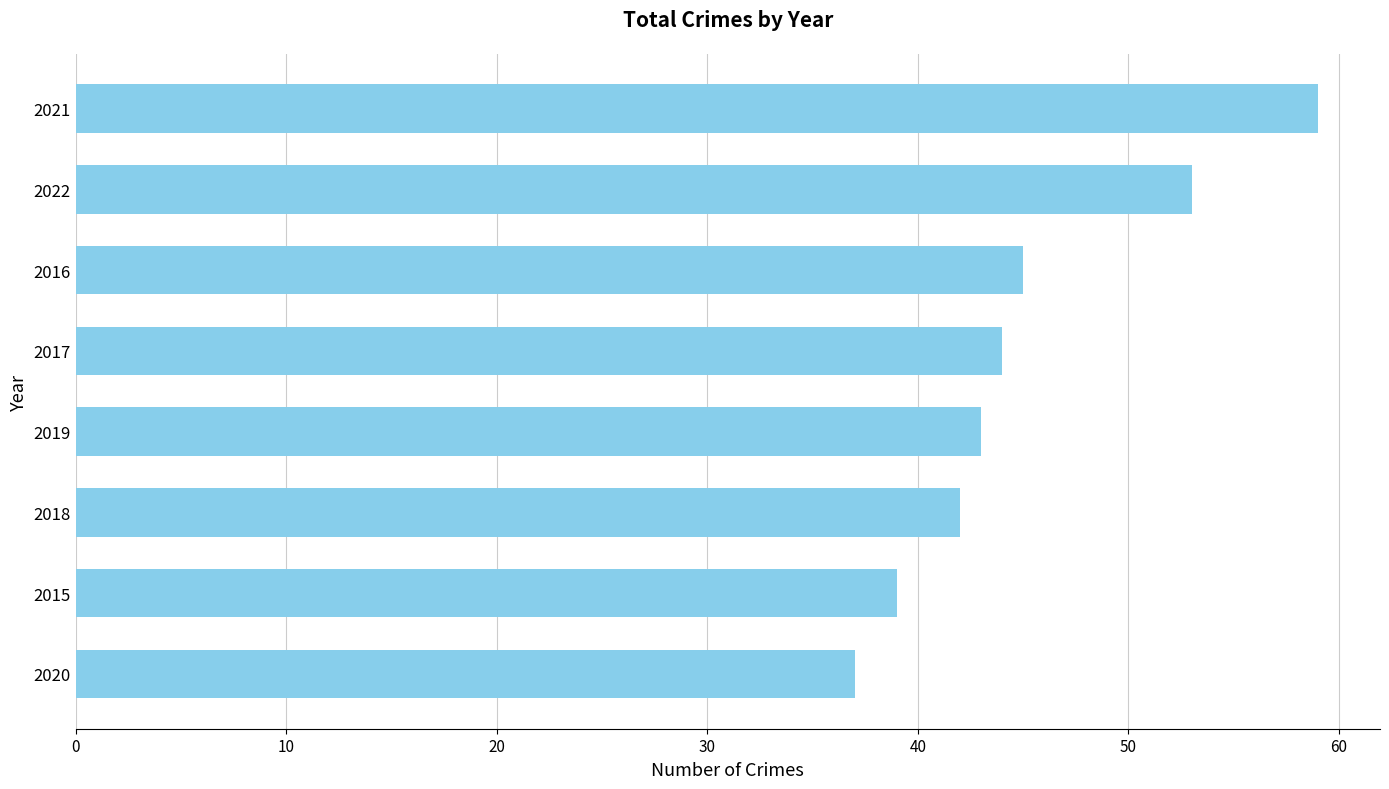

The value at 2015 is 39. True or false?

True